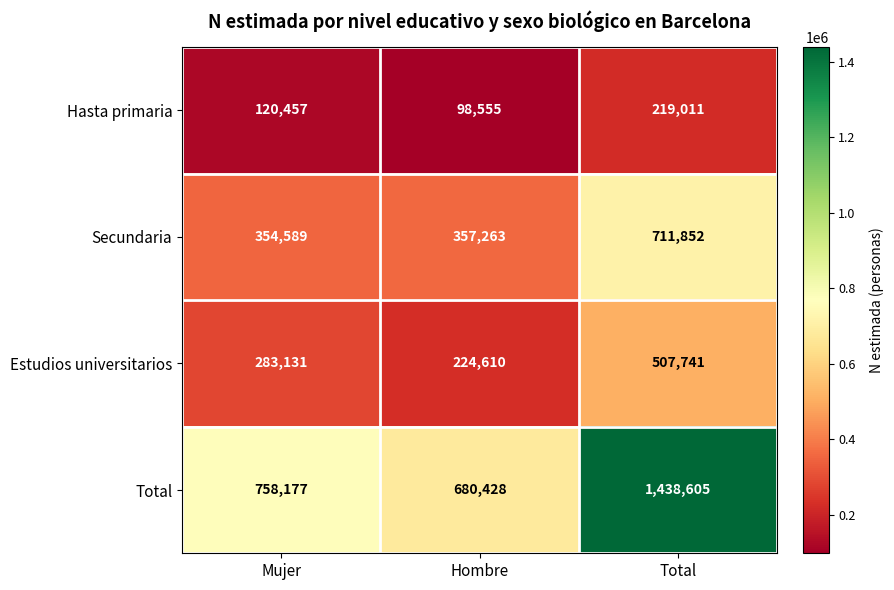

What is the difference between the maximum and minimum values in the Estudios universitarios series?

283131